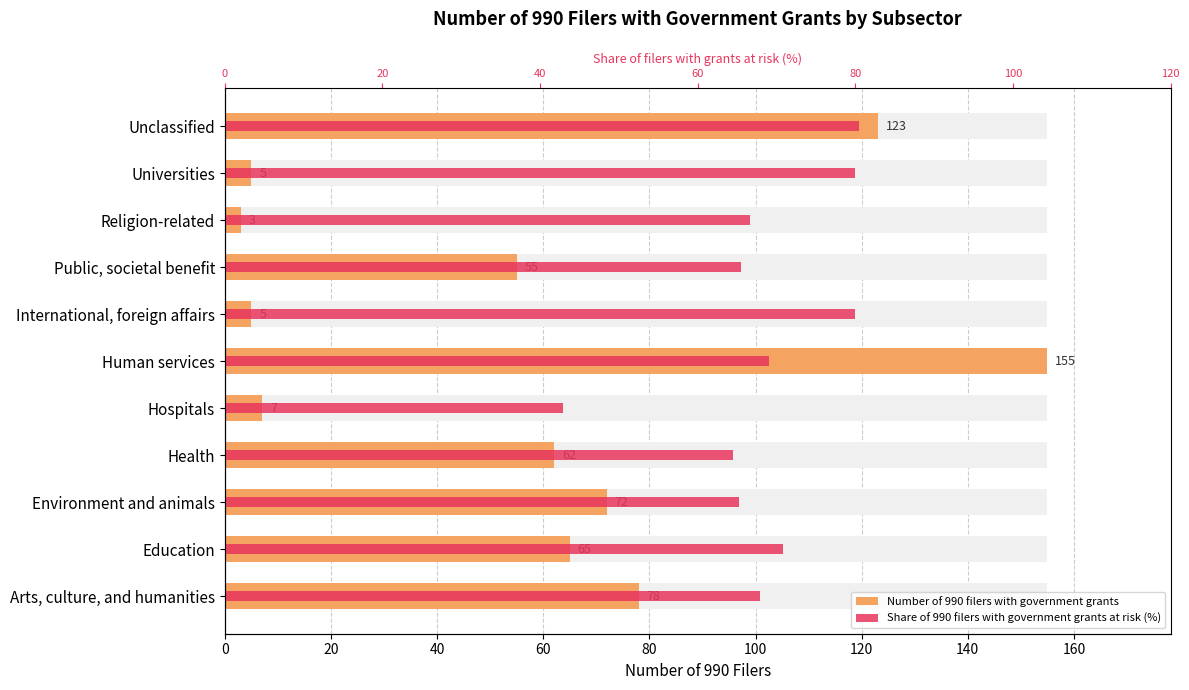

What is the approximate value of Number of 990 filers with government grants at Arts, culture, and humanities?

78.0